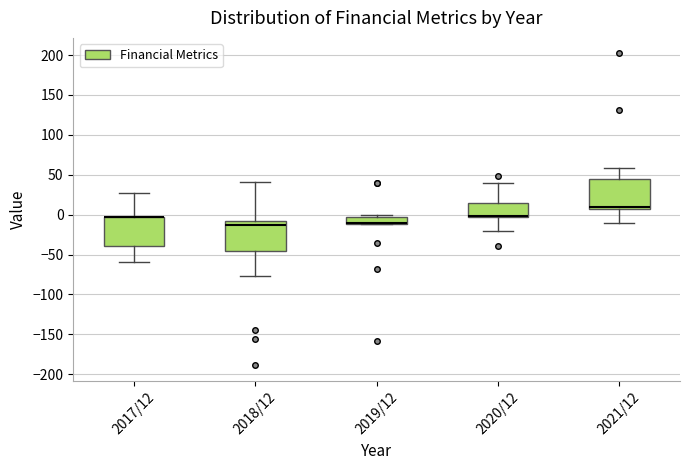

Where does the lower whisker of the box for 2020/12 end on the y-axis? The values are not printed on the chart, so give them approximately, as read against the axis.

-20